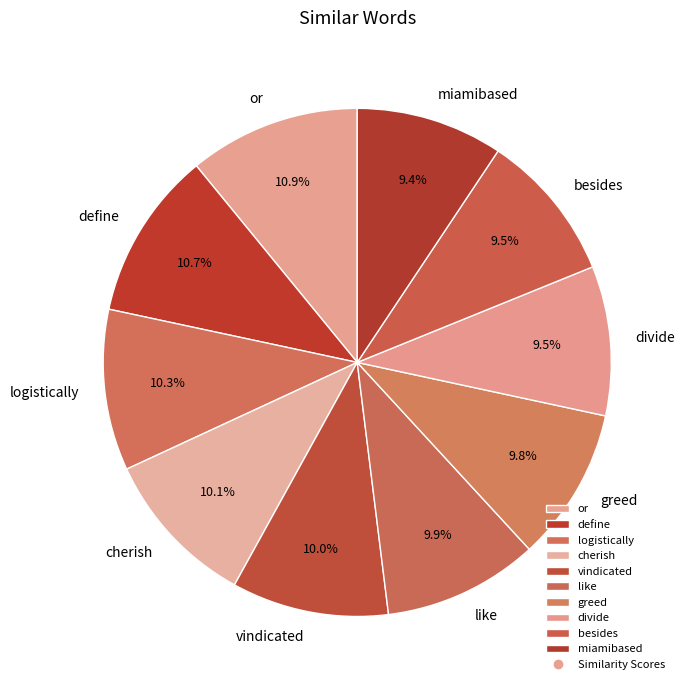

Does vindicated account for over 50% of the chart?

No